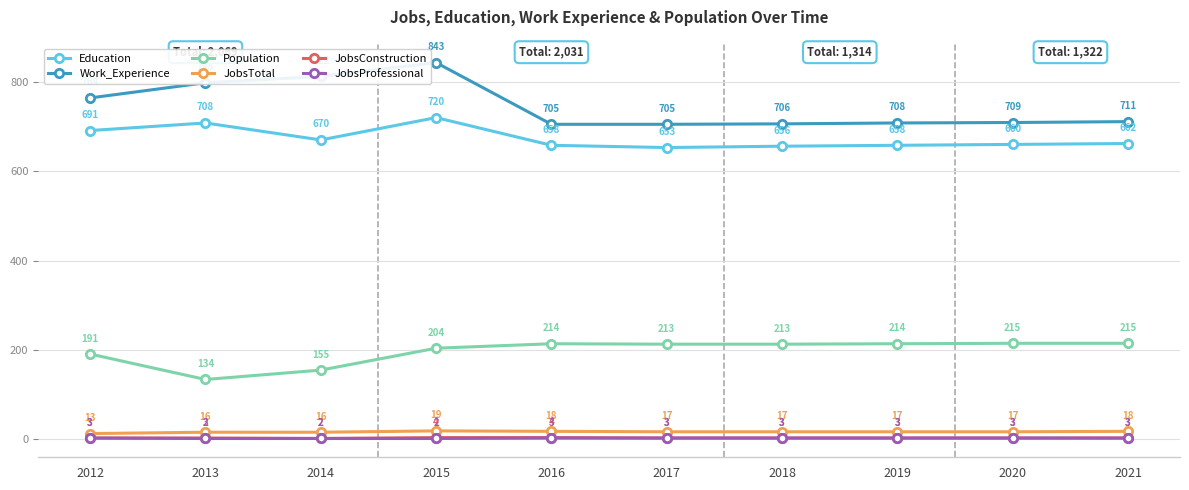

How many distinct data groups are displayed?

6